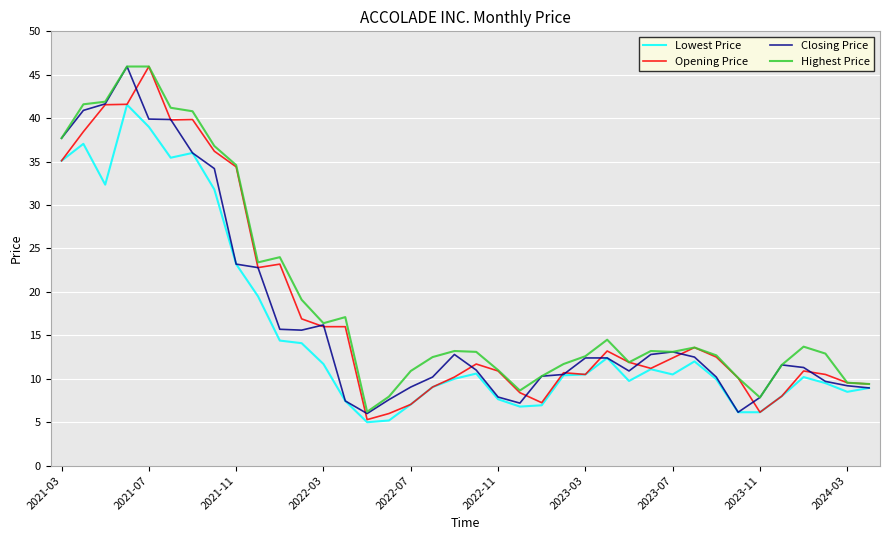

What is the minimum value shown in the chart?

5.0